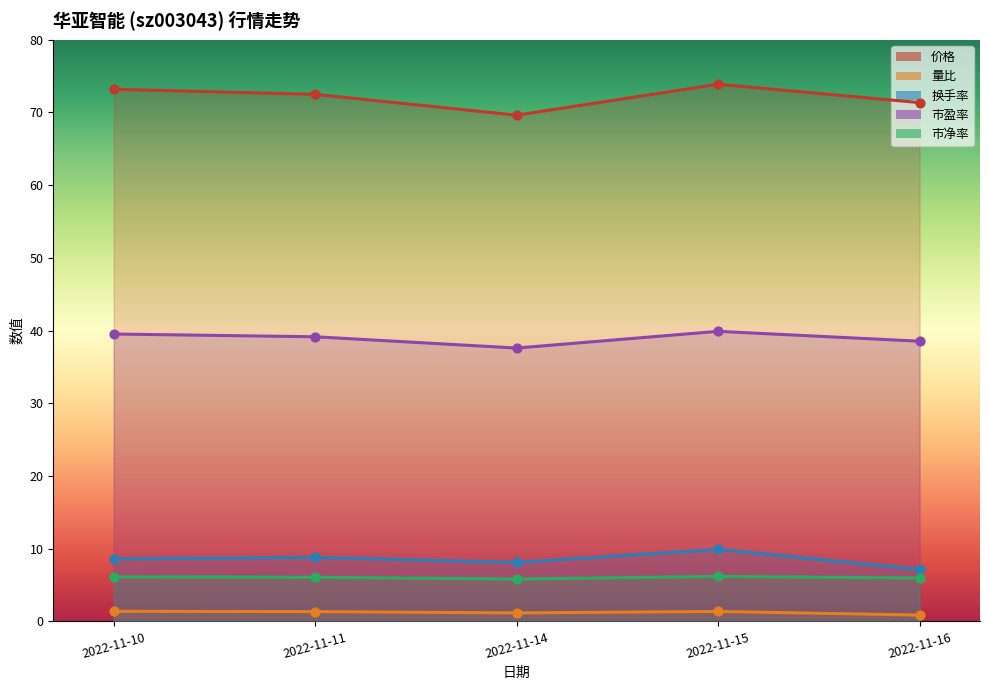

At which category is the sum across all series the highest?

2022-11-15